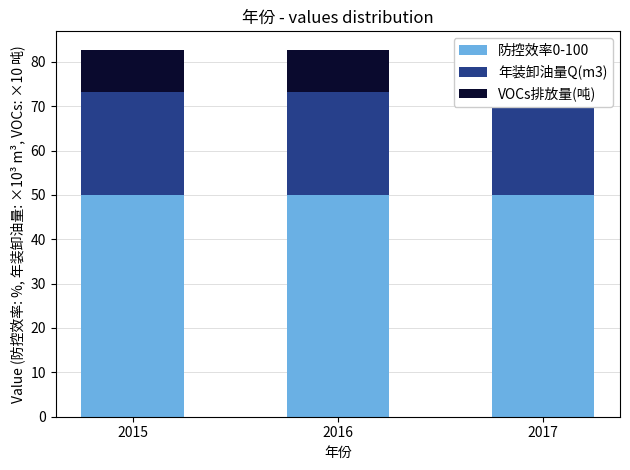

Reading left to right, list all the values displayed in this chart.

防控效率0-100: 50.0	50.0	50.0
年装卸油量Q(m3): 23.1	23.1	23.1
VOCs排放量(吨): 9.6	9.6	9.6